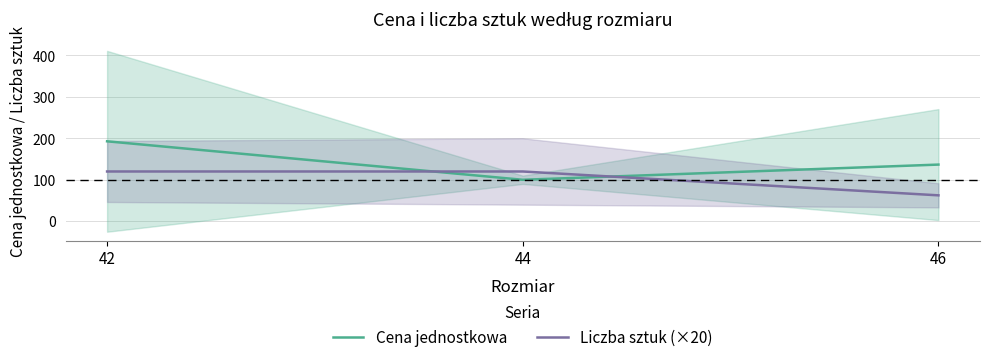

Is this an area chart (filled region under the line)?

No